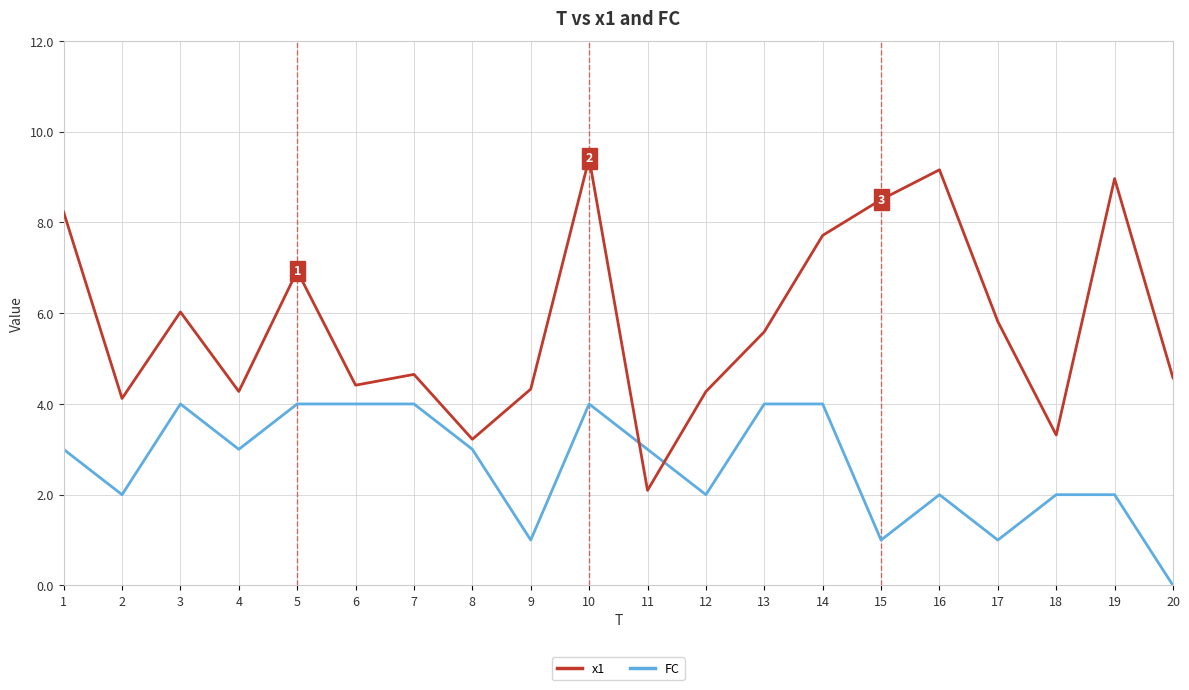

Reading left to right, list all the values displayed in this chart.

x1: 1=8.2	2=4.1	3=6.0	4=4.3	5=6.9	6=4.4	7=4.7	8=3.2	9=4.3	10=9.4	11=2.1	12=4.3	13=5.6	14=7.7	15=8.5	16=9.2	17=5.8	18=3.3	19=9.0	20=4.6
FC: 1=3.0	2=2.0	3=4.0	4=3.0	5=4.0	6=4.0	7=4.0	8=3.0	9=1.0	10=4.0	11=3.0	12=2.0	13=4.0	14=4.0	15=1.0	16=2.0	17=1.0	18=2.0	19=2.0	20=0.0